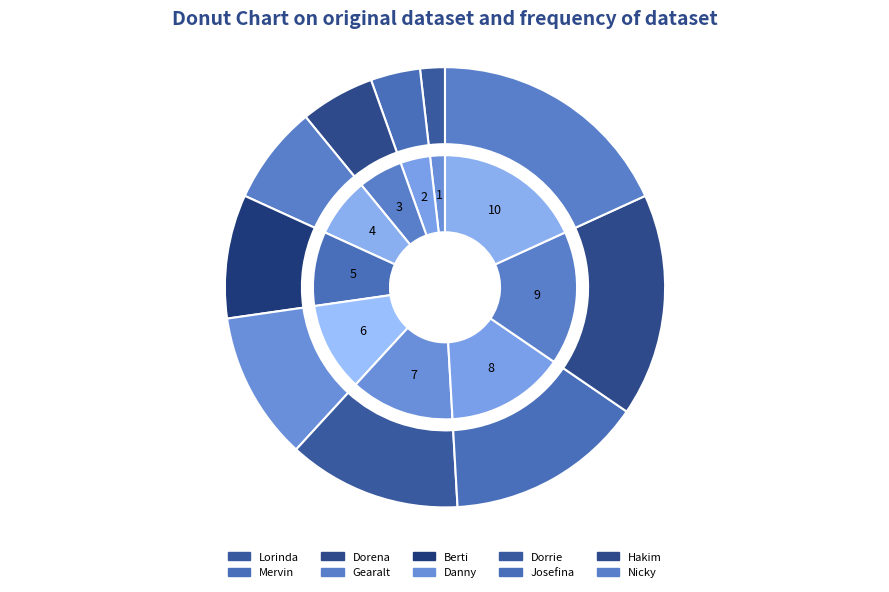

Approximately how many times larger is the value at Hakim compared to Dorrie?

1.3